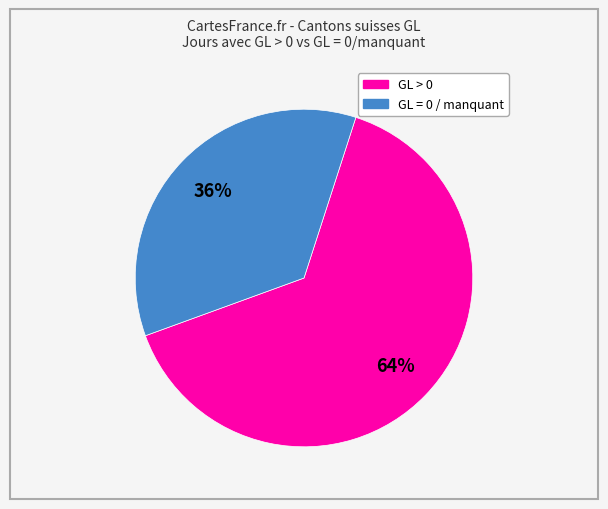

Is there a majority slice in this chart?

Yes